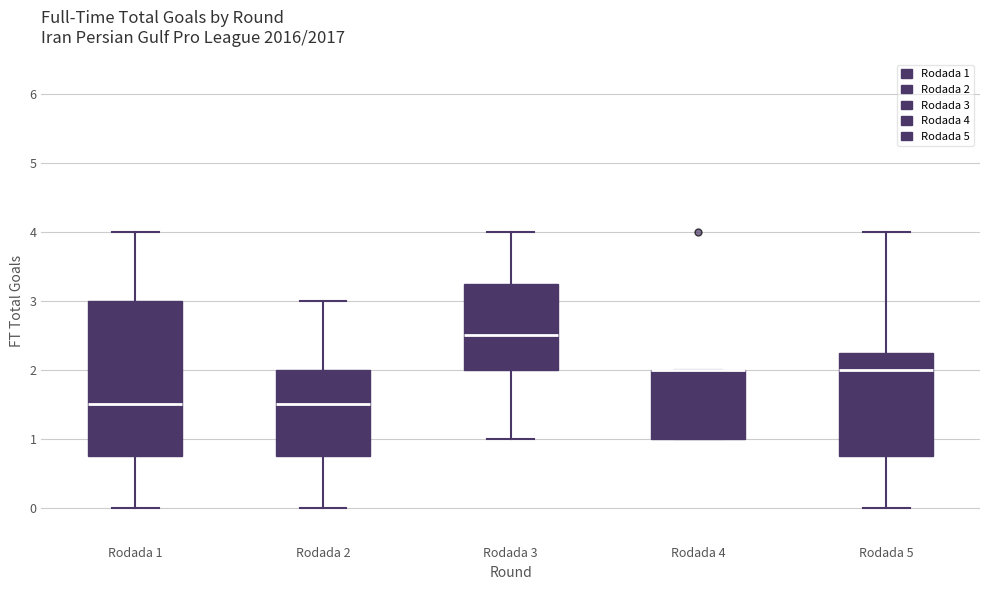

Reading left to right, transcribe this box plot: for each box, give where its median line is, the range the box spans, and where its two whiskers end, as read against the y-axis. The values are not printed on the chart, so give them approximately, as read against the axis.

Rodada 1: median 1.5, box 0.8 to 3.0, whiskers 0.0 to 4.0
Rodada 2: median 1.5, box 0.8 to 2.0, whiskers 0.0 to 3.0
Rodada 3: median 2.5, box 2.0 to 3.3, whiskers 1.0 to 4.0
Rodada 4: median 2.0 (drawn on the box's upper edge), box 1.0 to 2.0, whiskers 1.0 to 2.0
Rodada 5: median 2.0, box 0.8 to 2.3, whiskers 0.0 to 4.0